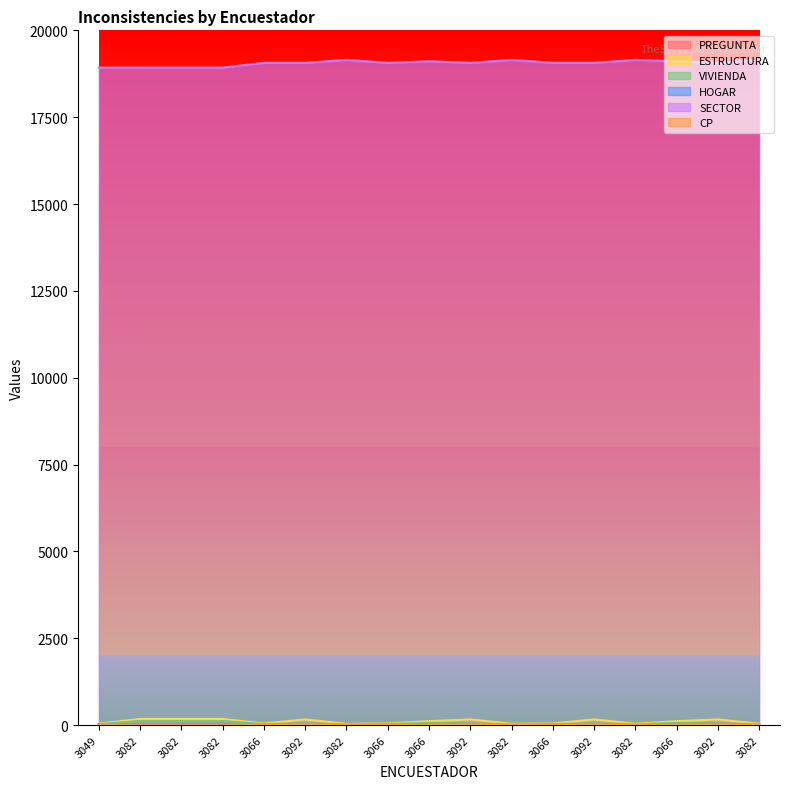

True or false: CP has a value of 2 at 3066.

True